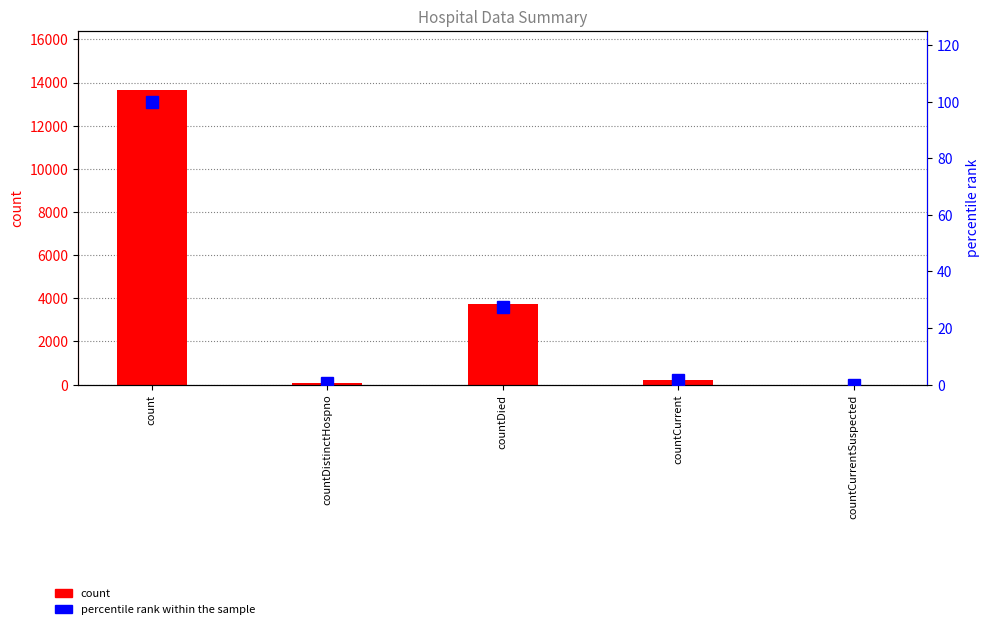

Which label corresponds to the smallest value in the chart?

countCurrentSuspected